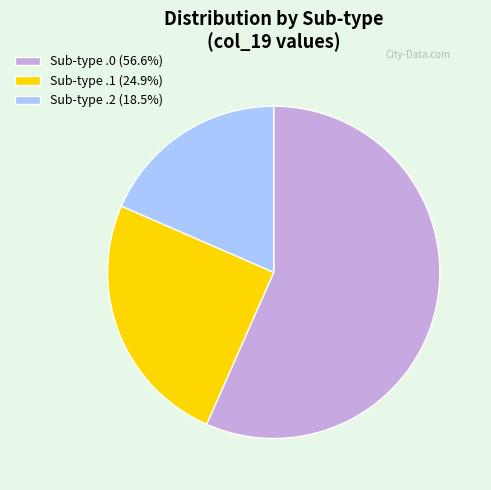

Is there a majority slice in this chart?

Yes